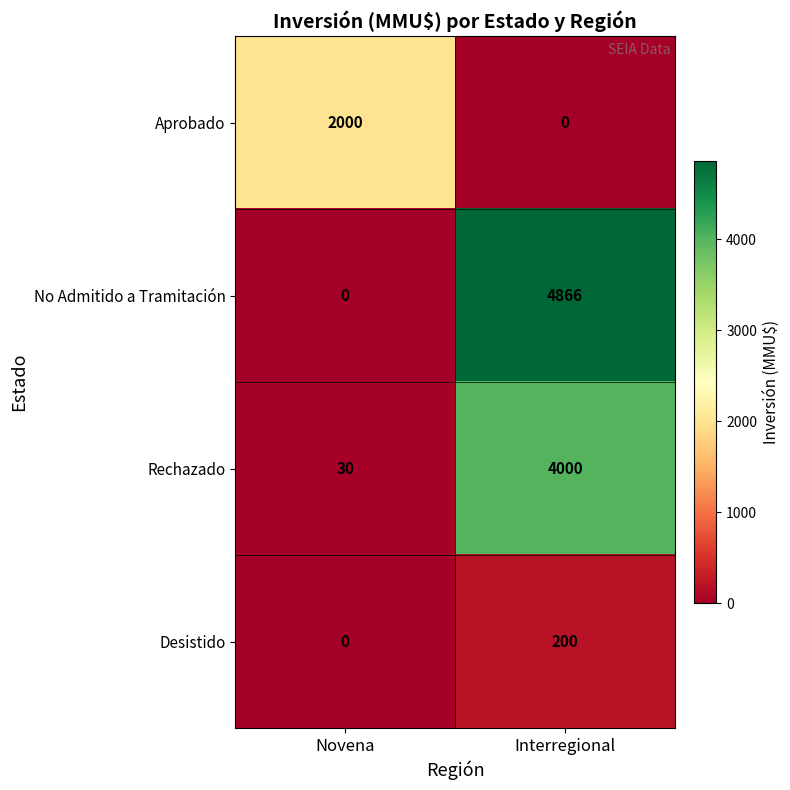

At which label does No Admitido a Tramitación reach its peak?

Interregional